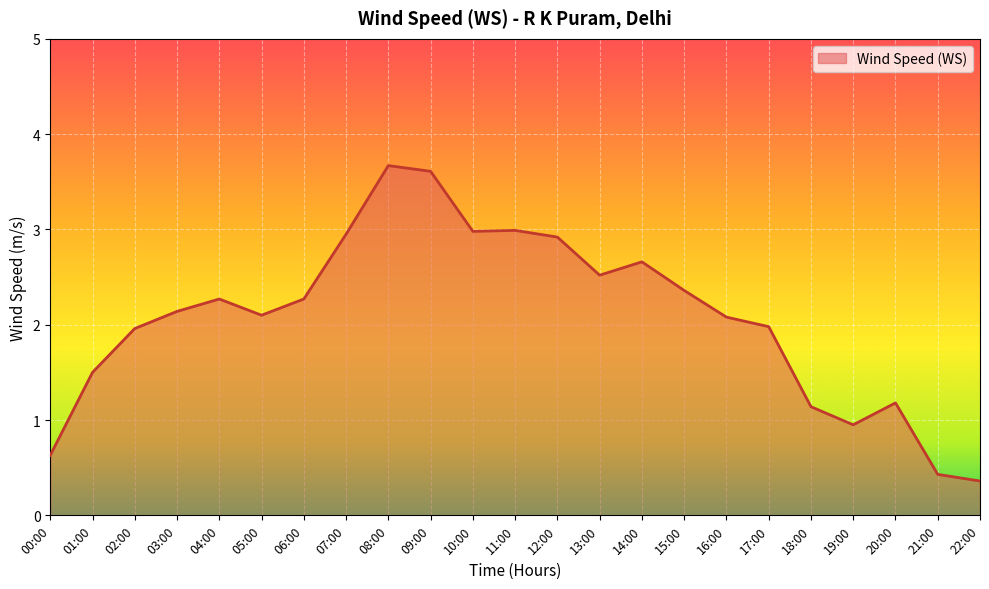

What position from the left is 16:00?

17